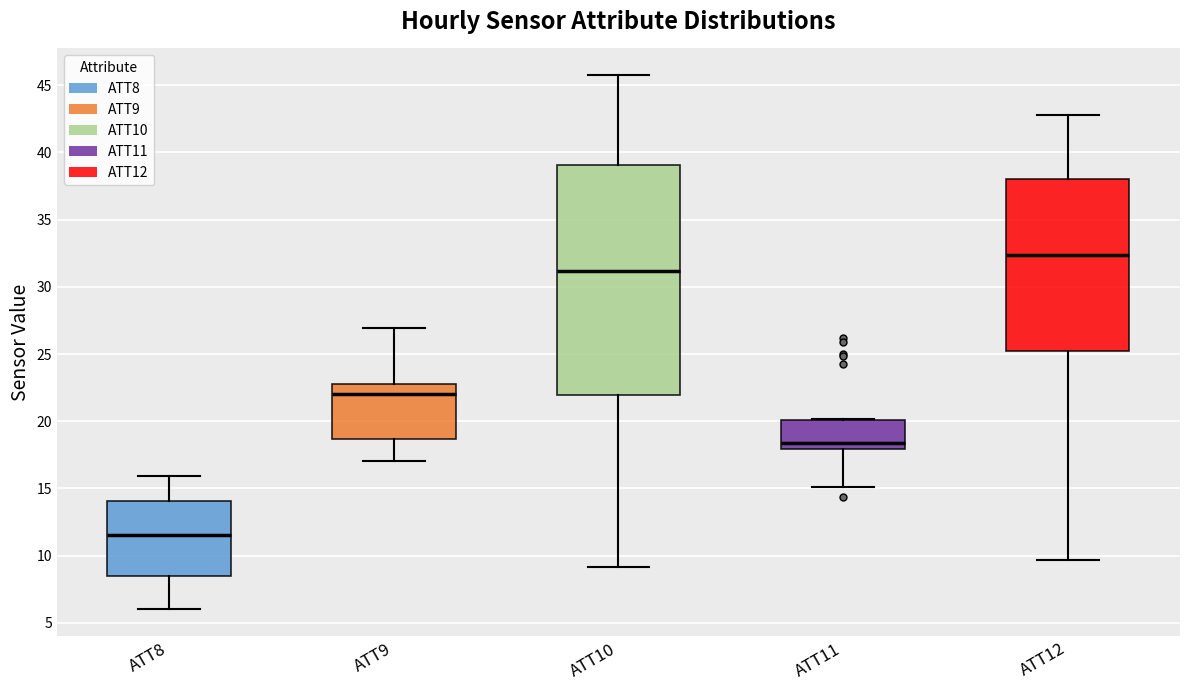

Which box's median line is the highest?

ATT12